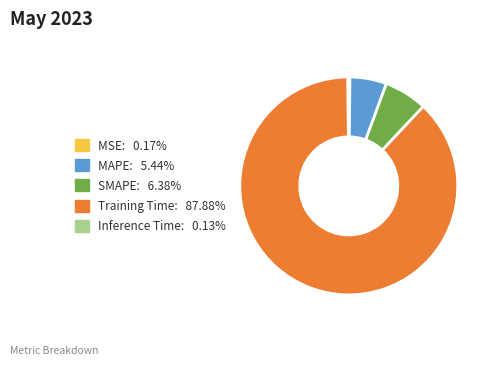

Does any single category account for the majority?

Yes